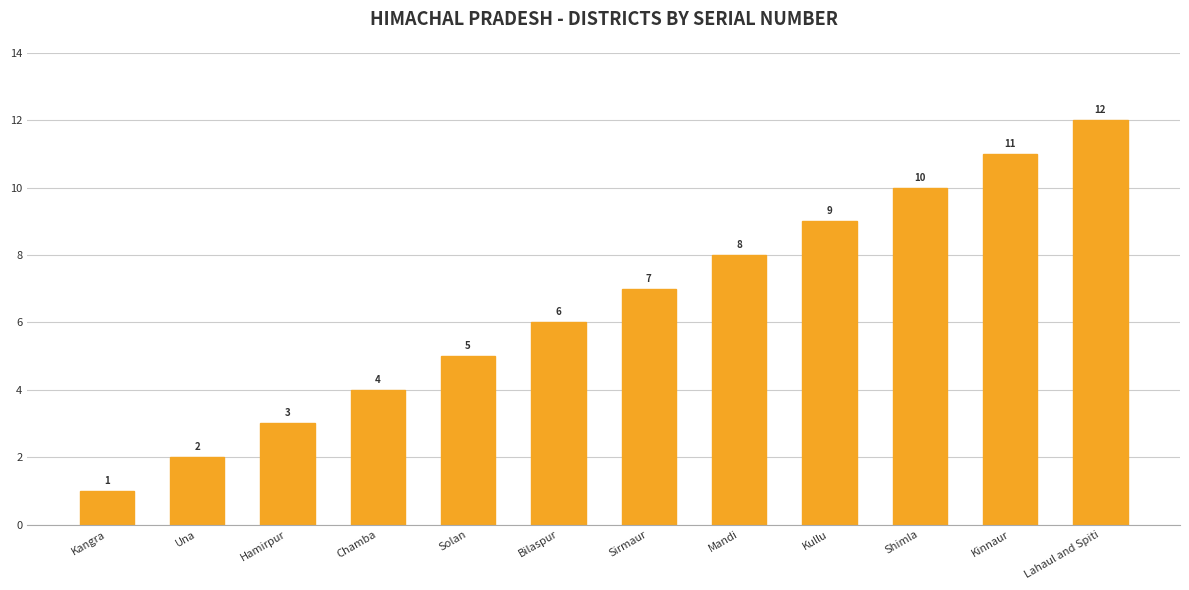

At which category does the chart reach its peak across all series?

Lahaul and Spiti